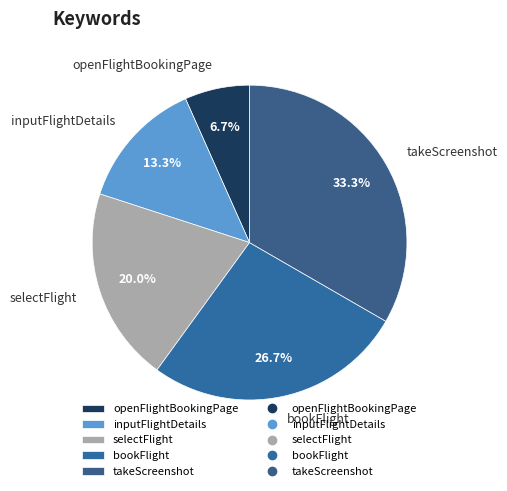

What is the smallest slice in the pie chart?

openFlightBookingPage